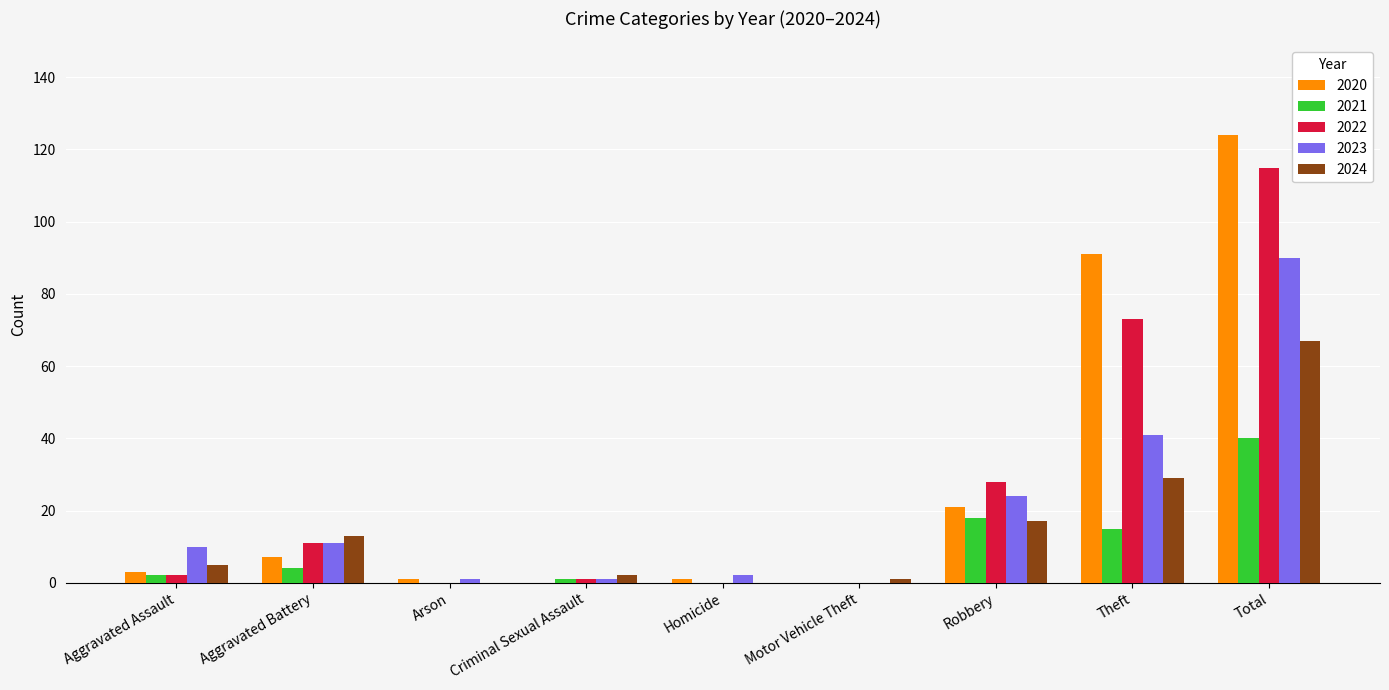

The value of 2024 at Robbery is 17. True or false?

True